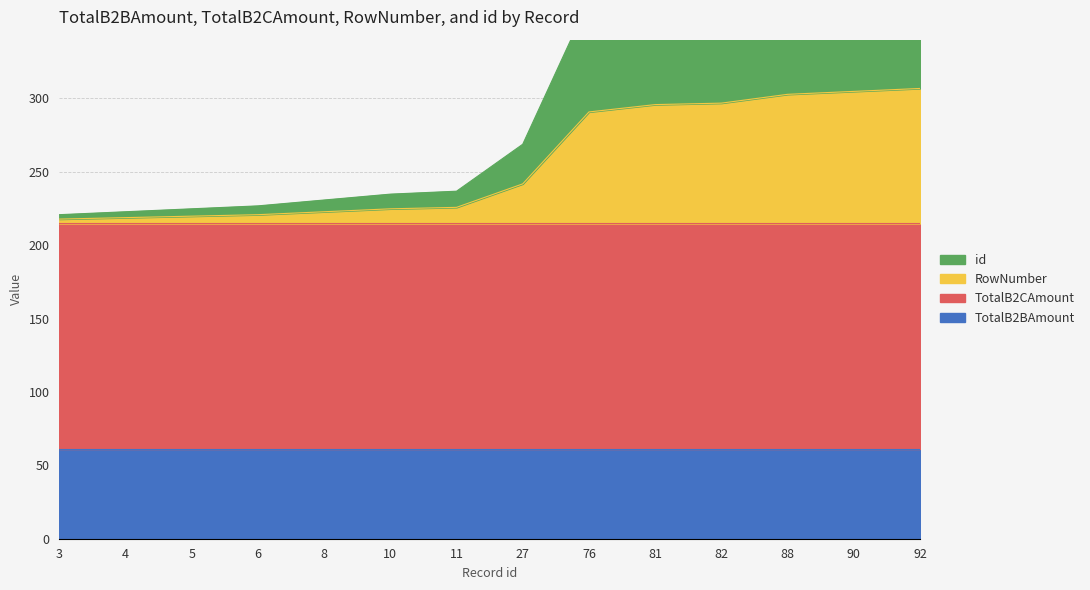

True or false: id and RowNumber cross at least once.

False